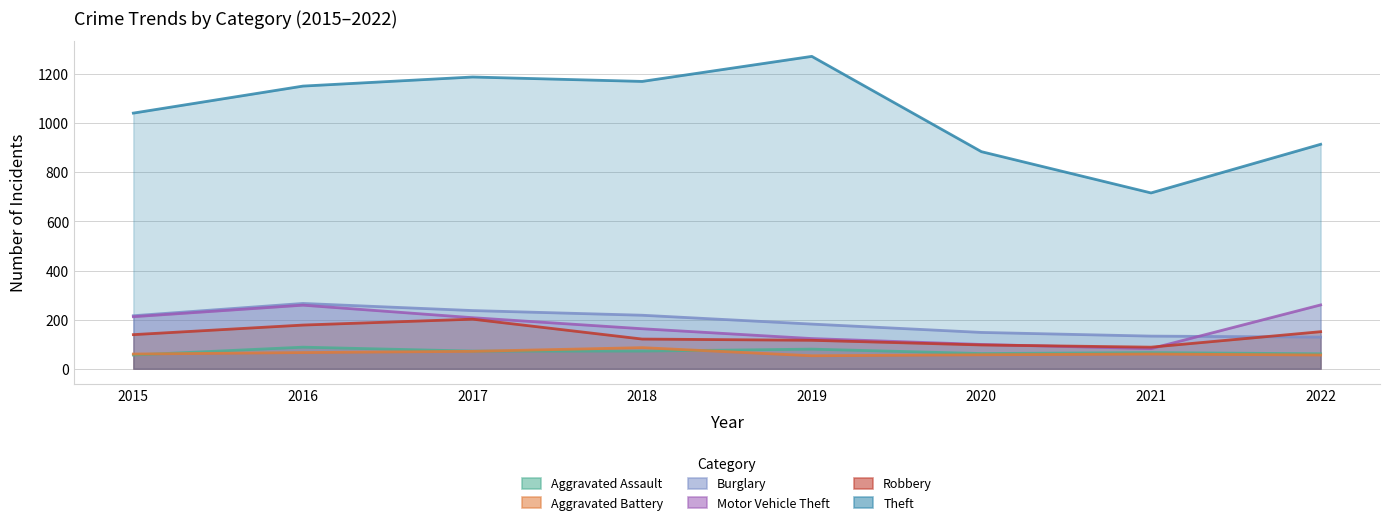

What is the approximate value of Aggravated Battery at 2017?

71